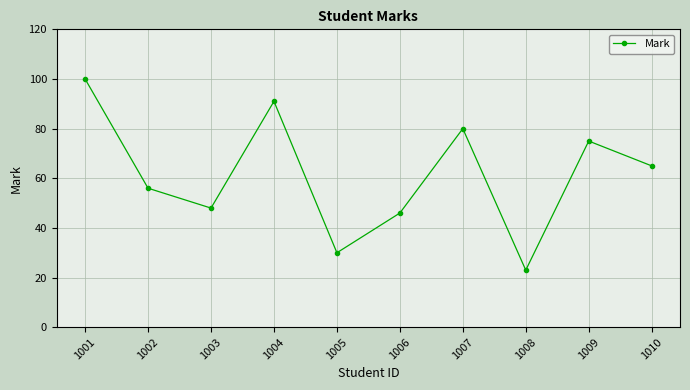

What is the value of the 10th point from the left?

65